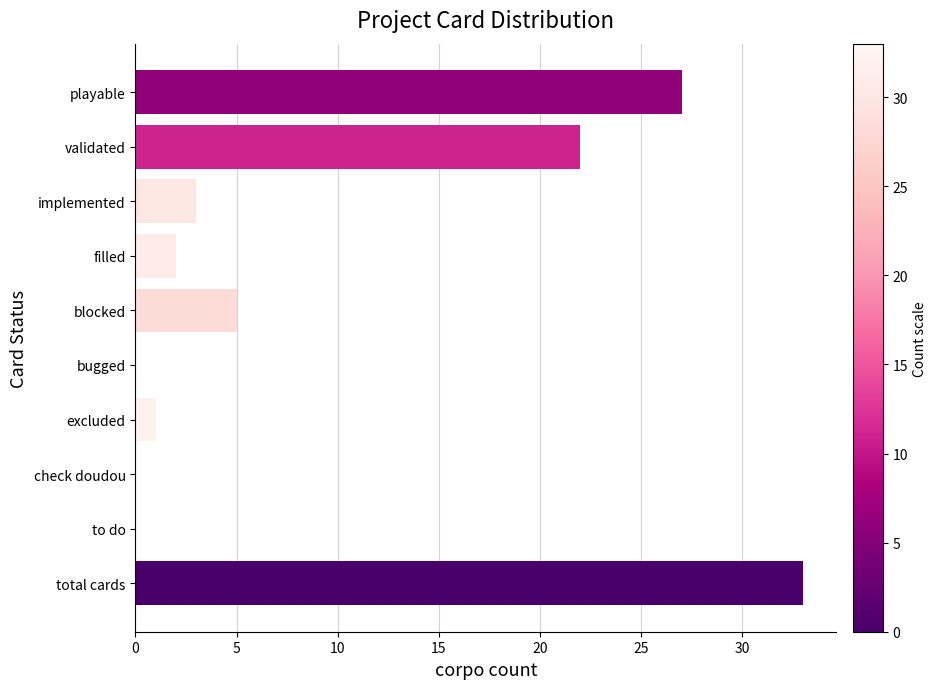

The chart shows a value of 22 at validated. True or false?

True